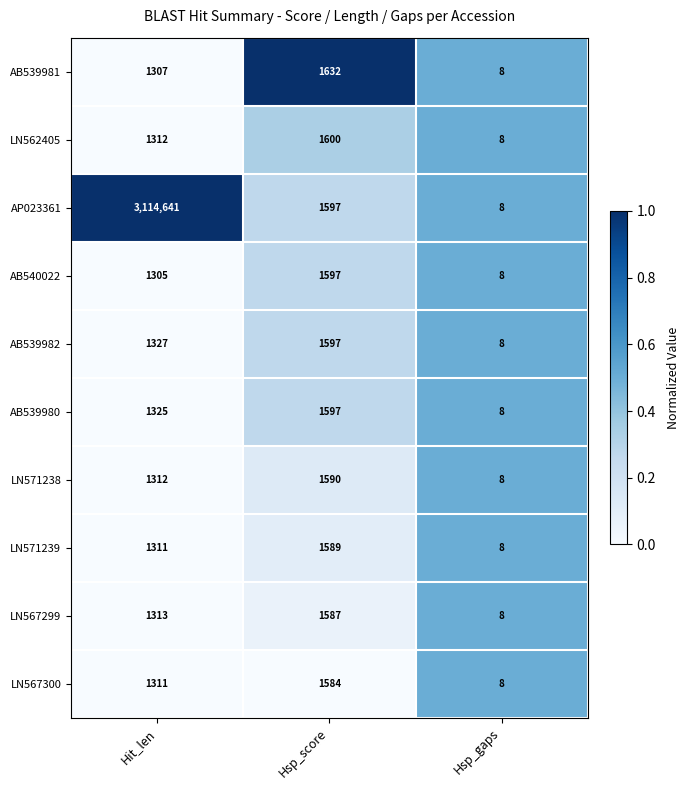

Which category has the lowest value across all series?

Hsp_gaps